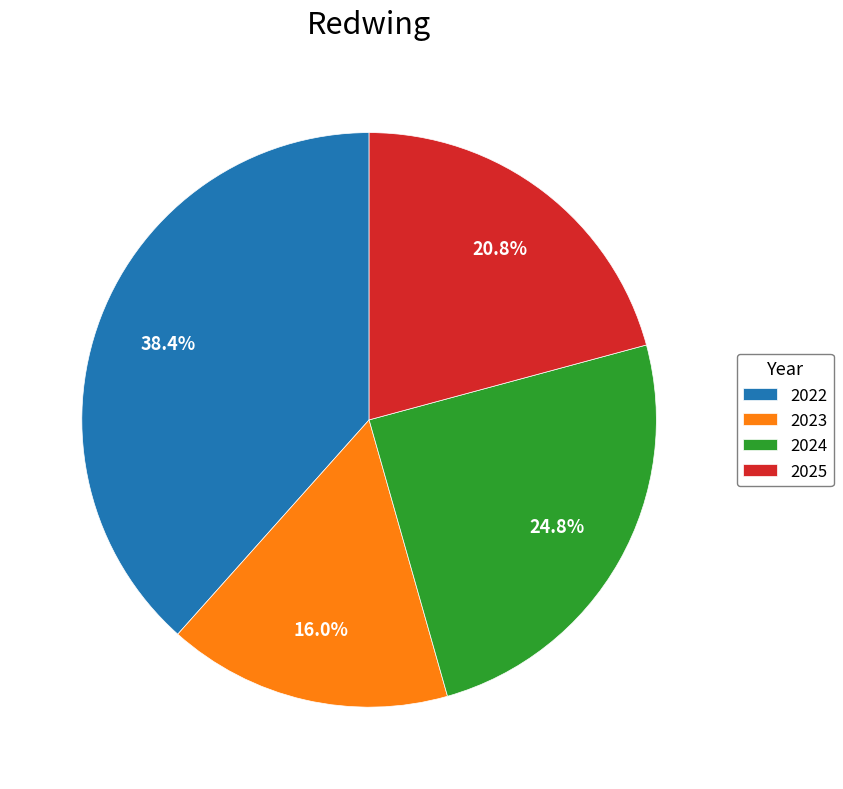

To the nearest percent, what portion does 2024 represent?

25%